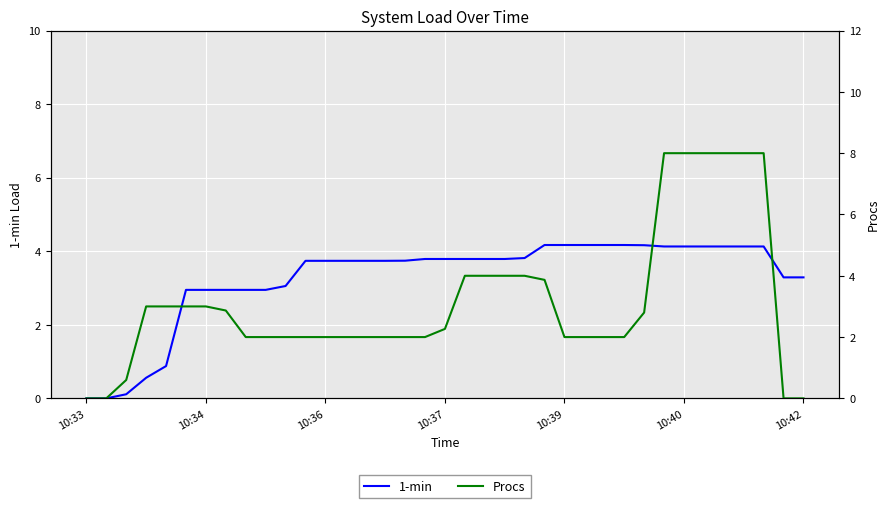

Which label corresponds to the smallest value in the chart?

10:33